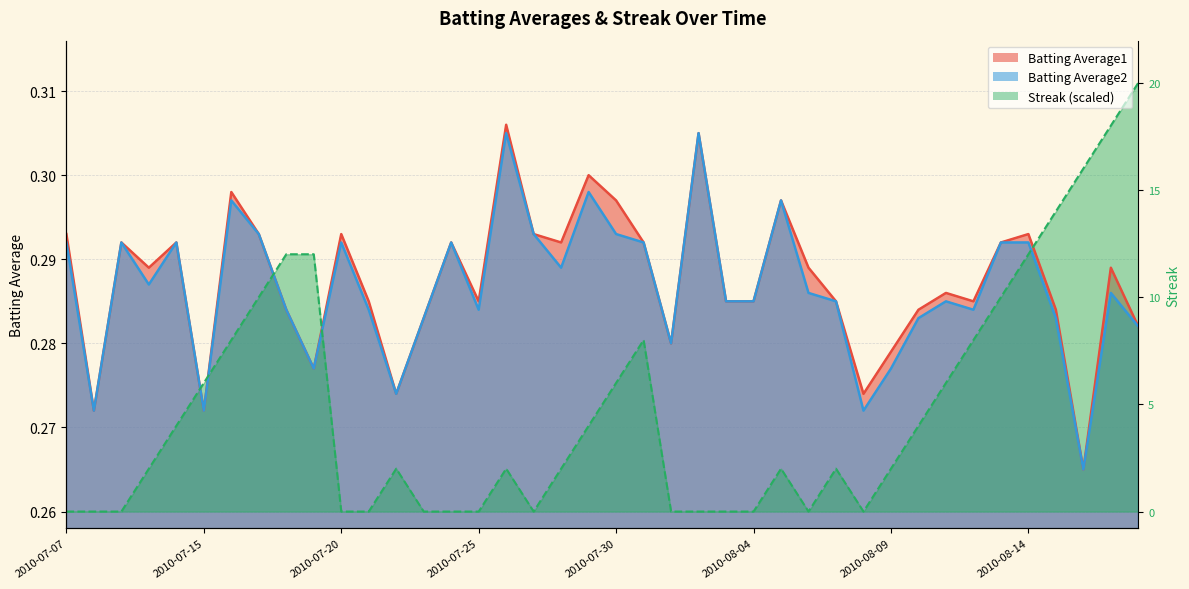

True or false: Batting Average1 and Batting Average2 cross at least once.

False